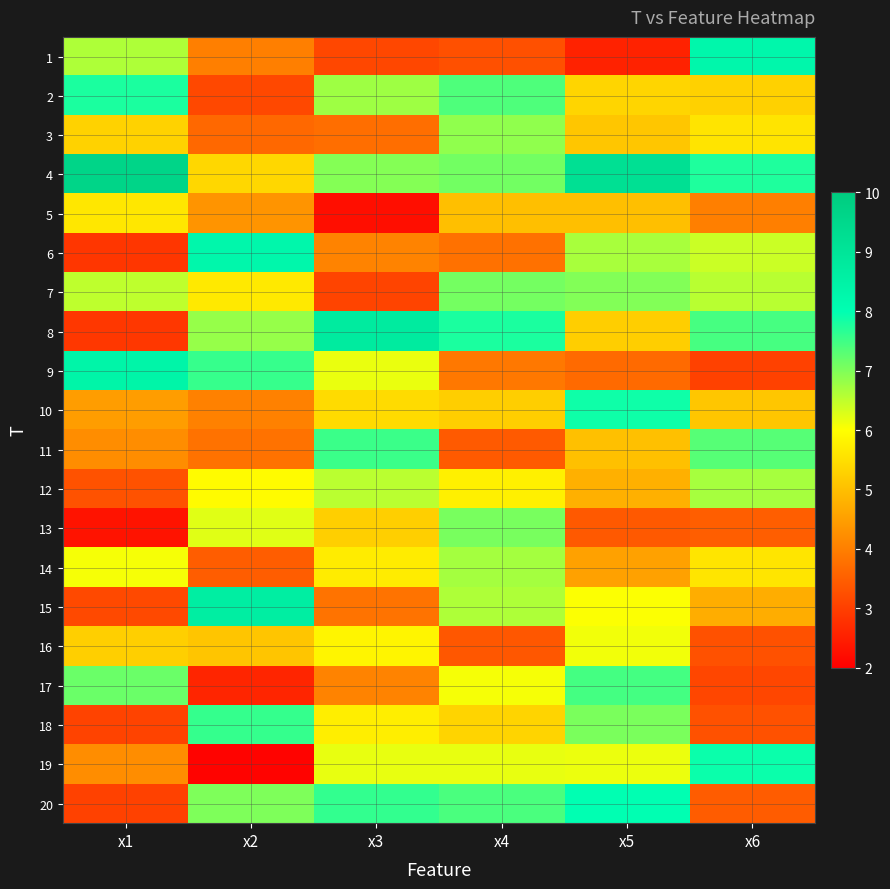

Reading left to right, transcribe all the data shown in this chart.

1: x1=6.6	x2=4.0	x3=3.1	x4=3.3	x5=2.5	x6=8.3
2: x1=7.8	x2=3.2	x3=6.8	x4=7.4	x5=5.3	x6=5.3
3: x1=5.3	x2=3.7	x3=3.7	x4=6.9	x5=5.1	x6=5.6
4: x1=9.6	x2=5.4	x3=7.0	x4=7.1	x5=9.2	x6=7.8
5: x1=5.6	x2=4.3	x3=2.2	x4=5.0	x5=5.0	x6=4.0
6: x1=2.9	x2=8.3	x3=4.1	x4=3.8	x5=6.7	x6=6.4
7: x1=6.5	x2=5.7	x3=3.1	x4=7.1	x5=7.0	x6=6.5
8: x1=2.9	x2=6.8	x3=8.8	x4=7.8	x5=5.2	x6=7.4
9: x1=8.4	x2=7.6	x3=6.2	x4=3.9	x5=3.7	x6=3.0
10: x1=4.5	x2=4.0	x3=5.4	x4=5.2	x5=7.9	x6=5.1
11: x1=4.2	x2=3.8	x3=7.5	x4=3.4	x5=5.0	x6=7.3
12: x1=3.3	x2=5.9	x3=6.5	x4=5.8	x5=4.8	x6=6.7
13: x1=2.3	x2=6.2	x3=5.3	x4=7.1	x5=3.4	x6=3.5
14: x1=6.1	x2=3.5	x3=5.7	x4=6.7	x5=4.5	x6=5.6
15: x1=3.2	x2=8.6	x3=3.8	x4=6.6	x5=6.0	x6=4.7
16: x1=5.3	x2=5.1	x3=5.9	x4=3.4	x5=6.1	x6=3.3
17: x1=7.2	x2=2.6	x3=4.1	x4=6.1	x5=7.5	x6=3.1
18: x1=3.1	x2=7.6	x3=5.7	x4=5.3	x5=7.0	x6=3.3
19: x1=4.2	x2=2.1	x3=6.2	x4=6.2	x5=6.2	x6=7.9
20: x1=3.0	x2=7.0	x3=7.6	x4=7.4	x5=8.0	x6=3.5